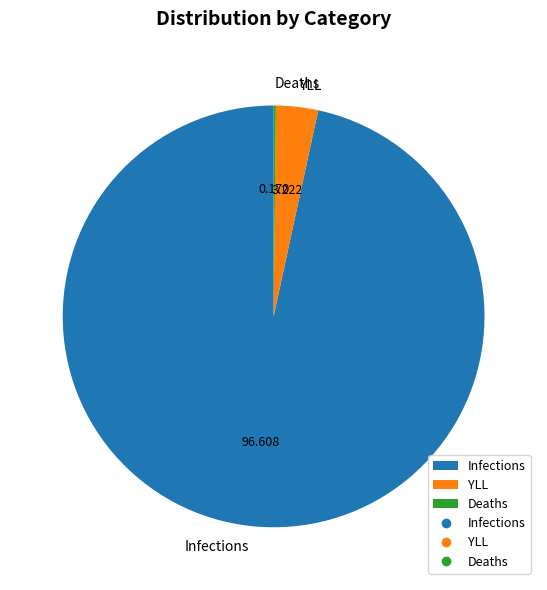

Which category has the biggest portion of the pie?

Infections